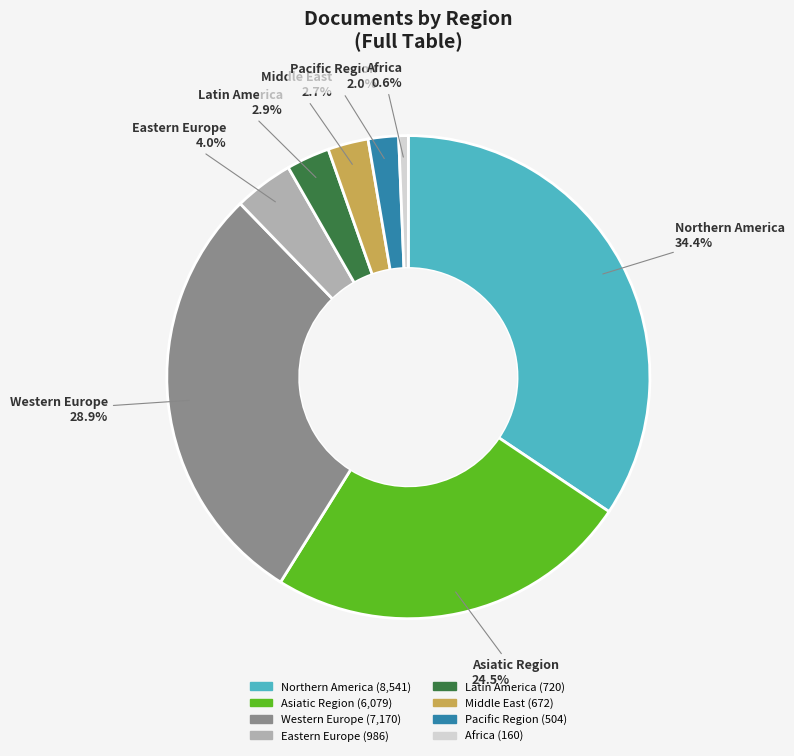

Combined, what portion of the pie is Asiatic Region and Africa?

25.1%